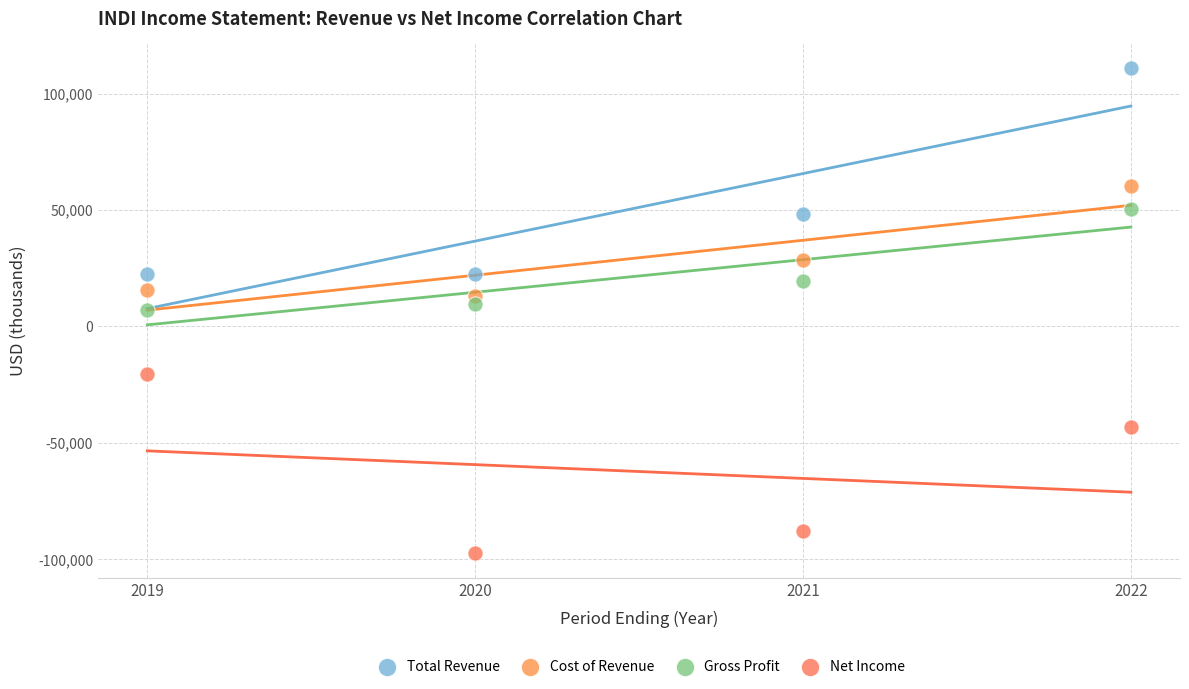

In the Cost of Revenue series, what Y value is closest to 36750?

28700